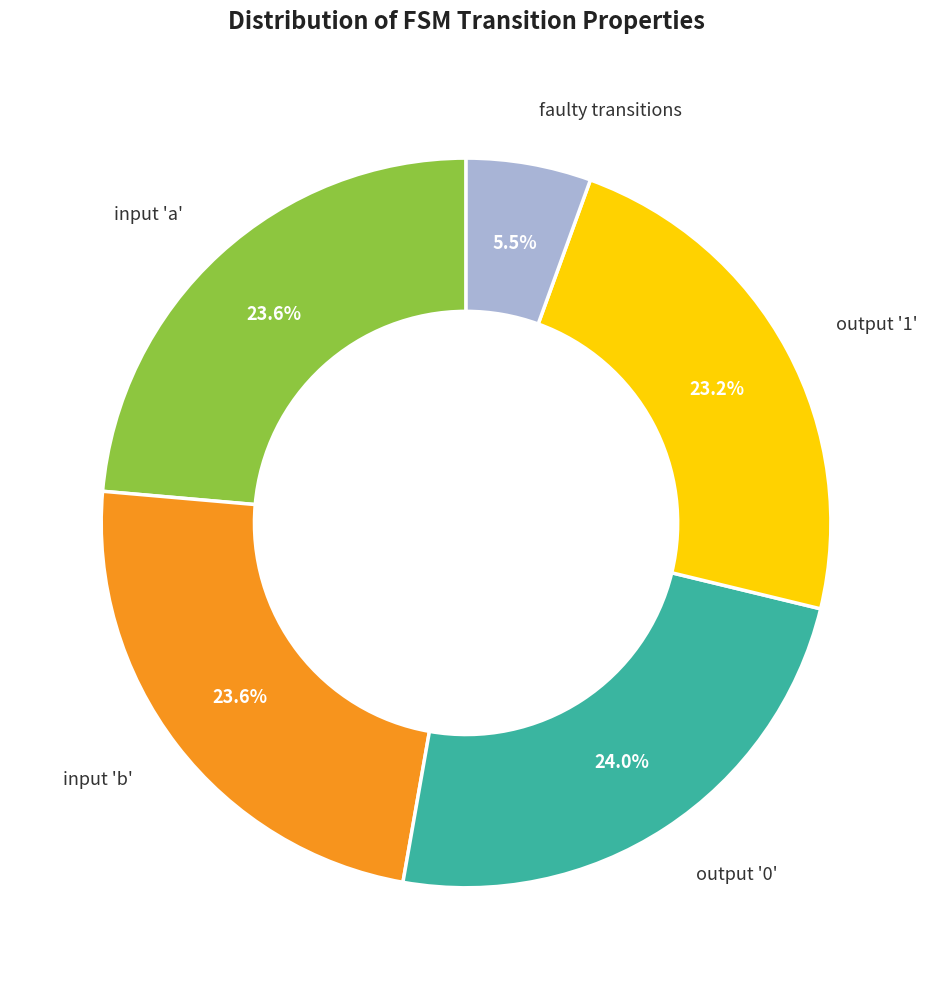

How many segments does this pie chart have?

5